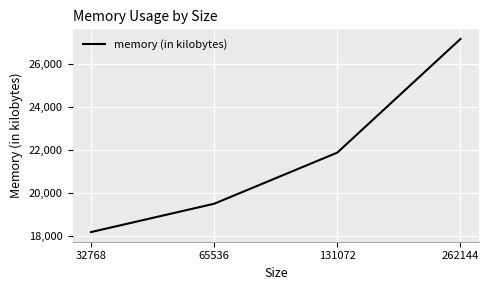

What is the smallest value displayed?

18176